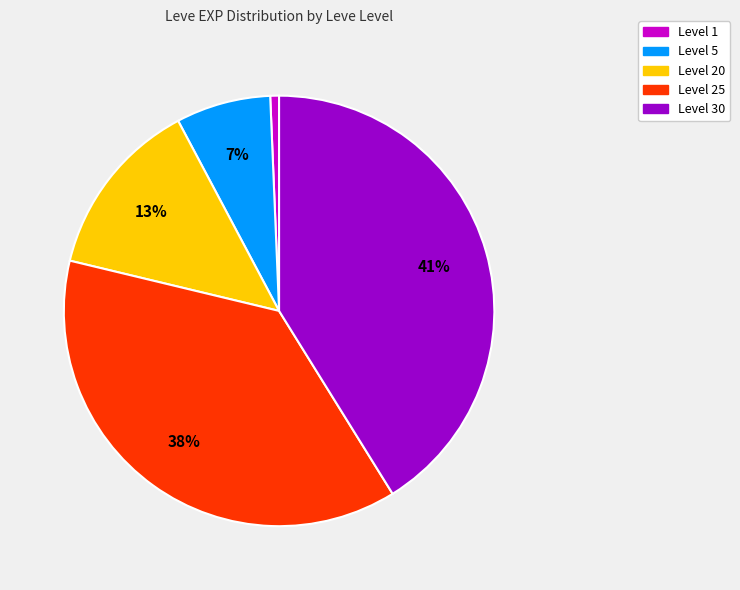

How many segments does this pie chart have?

5